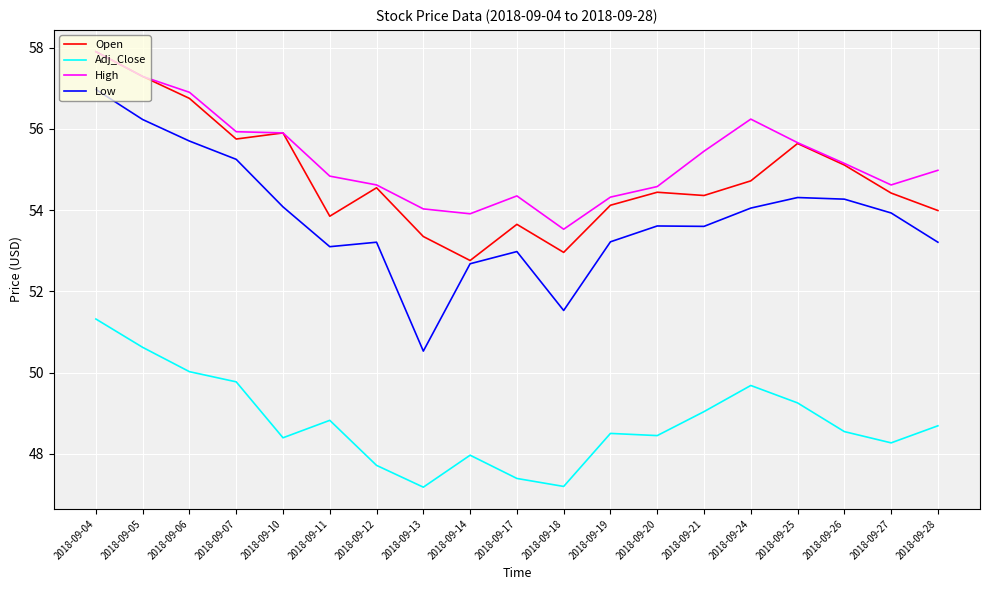

Which series changed the most between 2018-09-12 and 2018-09-14?

Open